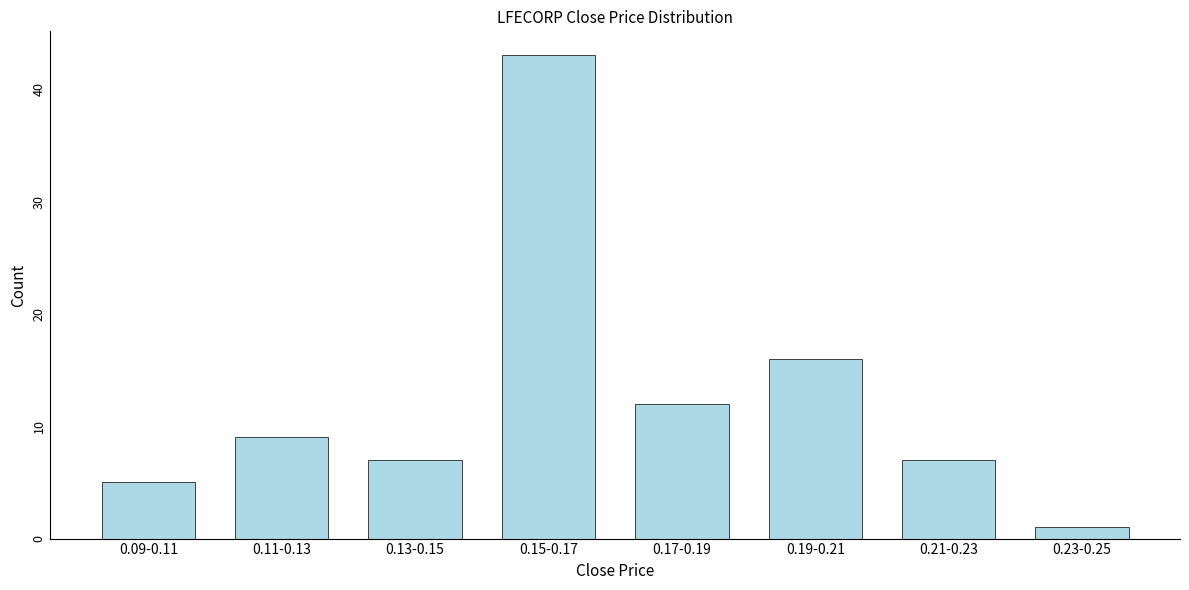

Reading left to right, list all the values displayed in this chart.

5	9	7	43	12	16	7	1